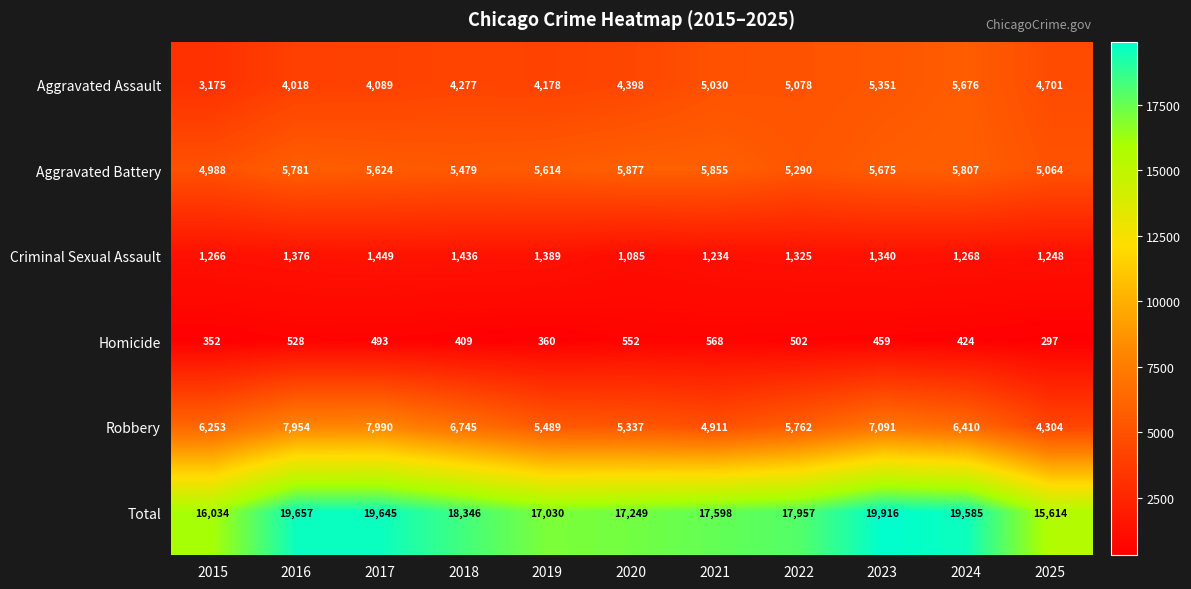

Is it true that Homicide equals 568 at 2021?

True